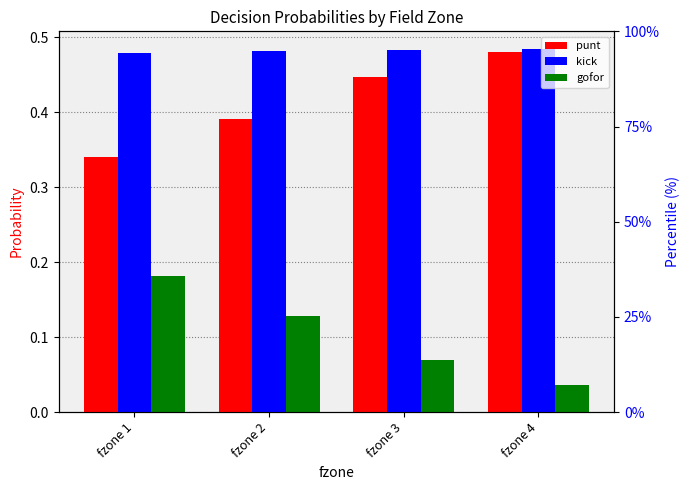

What are all the series names shown in the legend?

punt, kick, gofor